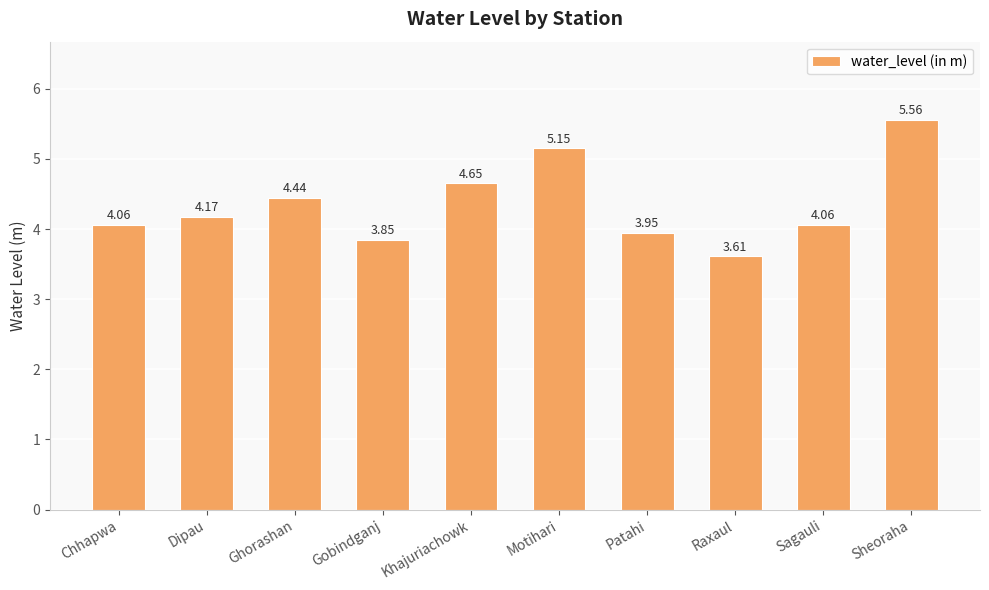

Where does the data first go above 4?

Chhapwa